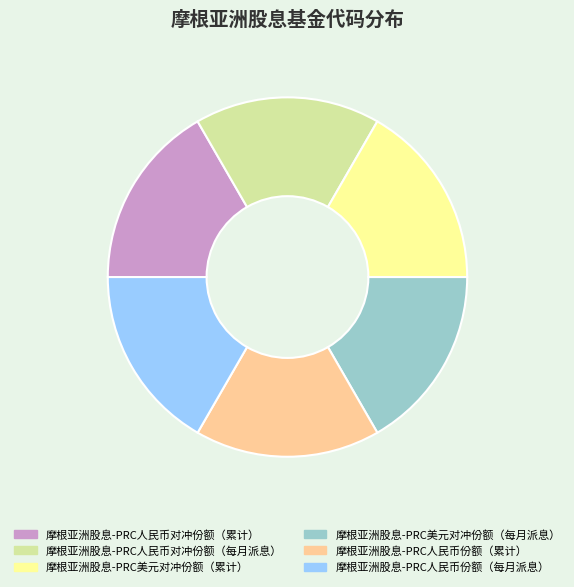

Do 摩根亚洲股息-PRC人民币对冲份额（累计） and 摩根亚洲股息-PRC人民币份额（累计） together represent more than half of the pie?

No